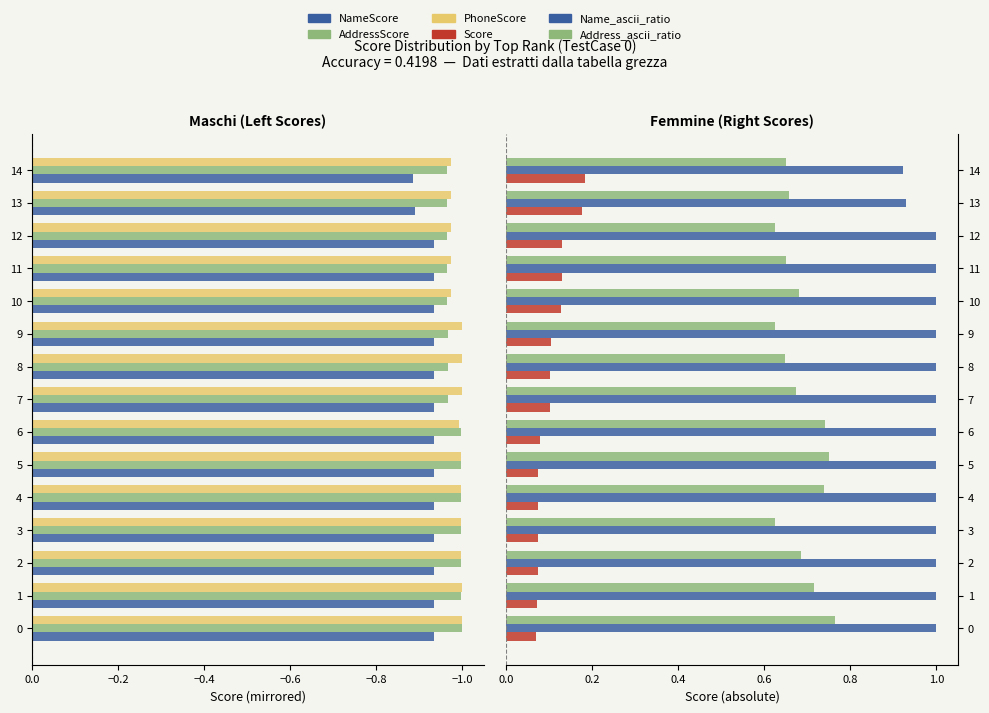

Rank the series at 2 from lowest to highest value.

AddressScore, PhoneScore, NameScore, Score, Address_ascii_ratio, Name_ascii_ratio